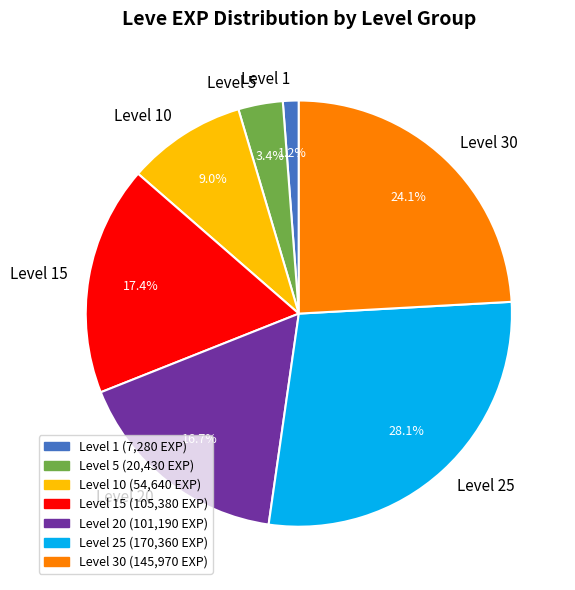

What is the total percentage of Level 5 and Level 25?

31.5%